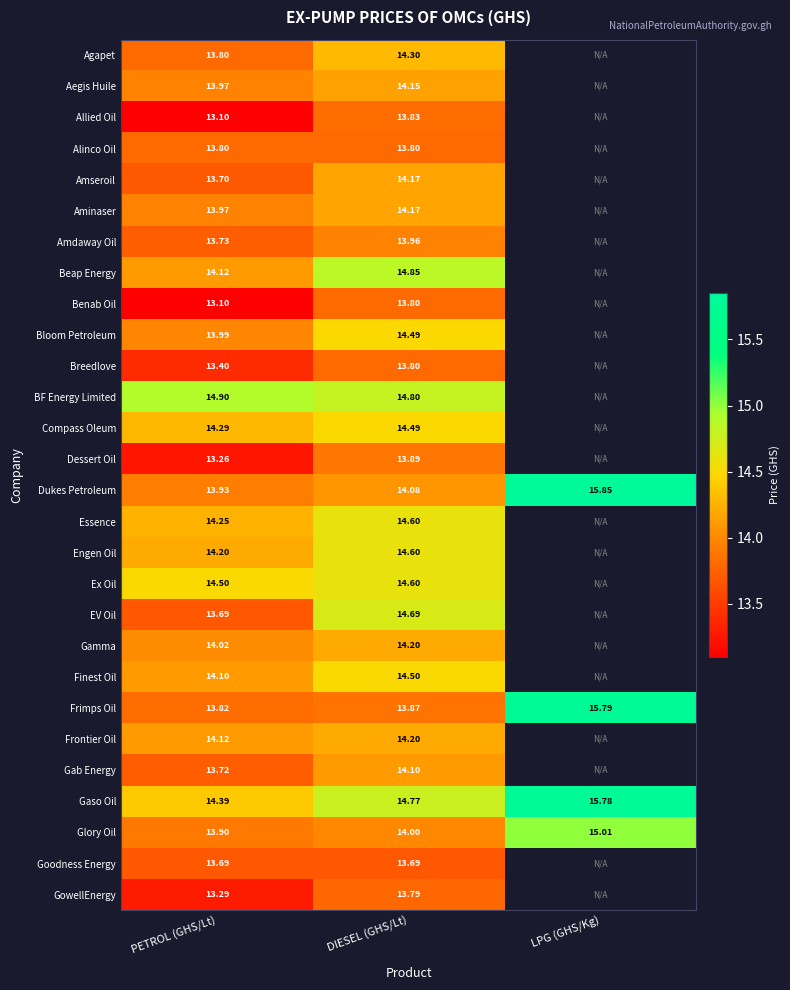

Which series changed the most between PETROL (GHS/Lt) and DIESEL (GHS/Lt)?

EV Oil